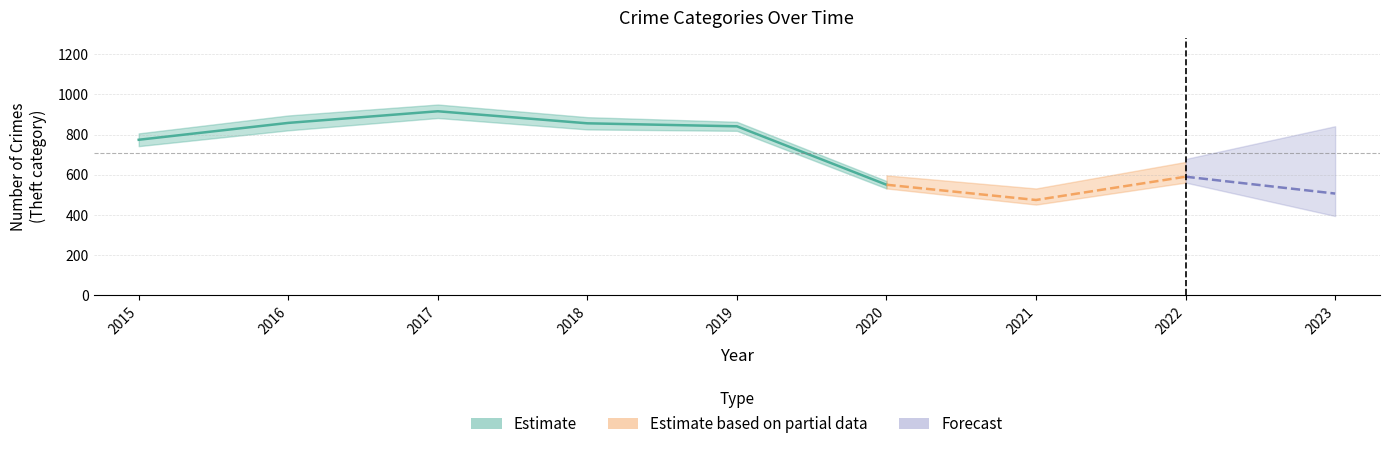

Is it true that Aggravated Assault equals 33 at 2022?

False